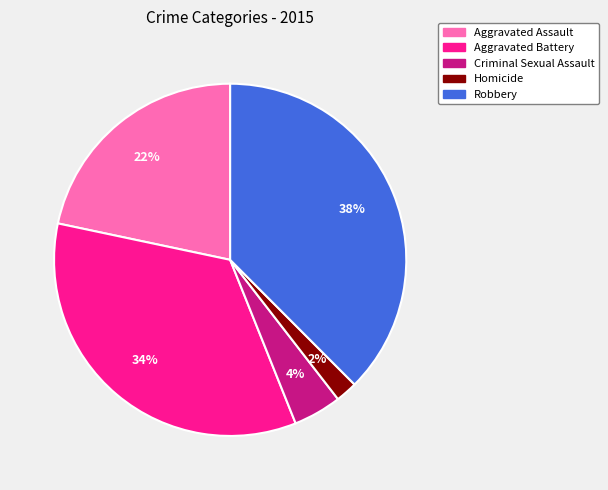

To the nearest percent, what is the average slice percentage?

20%